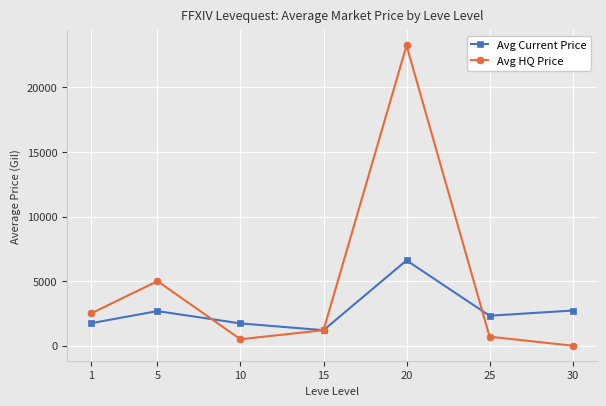

What is the difference between the Avg Current Price values at 1 and 5?

936.8